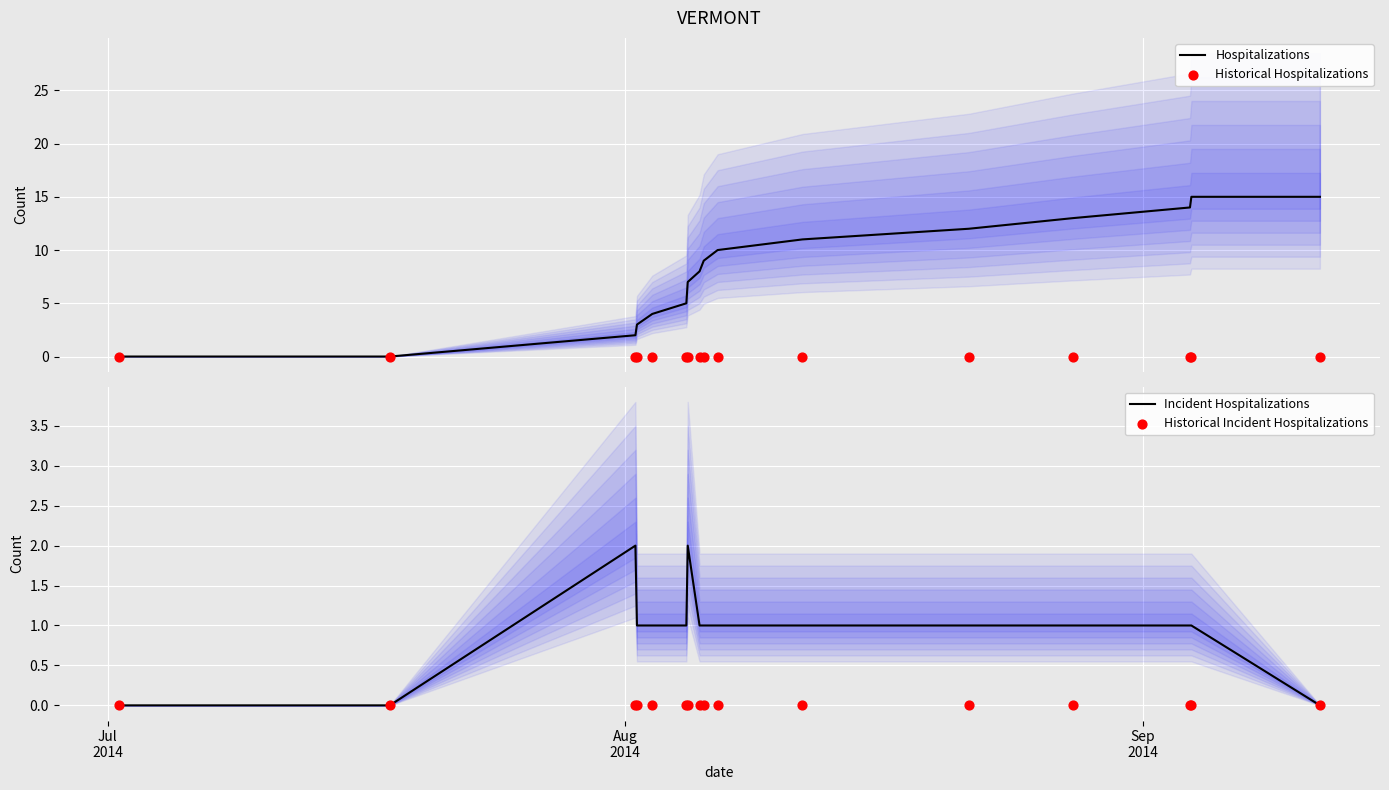

Which series contains the lowest Y value?

Hospitalizations